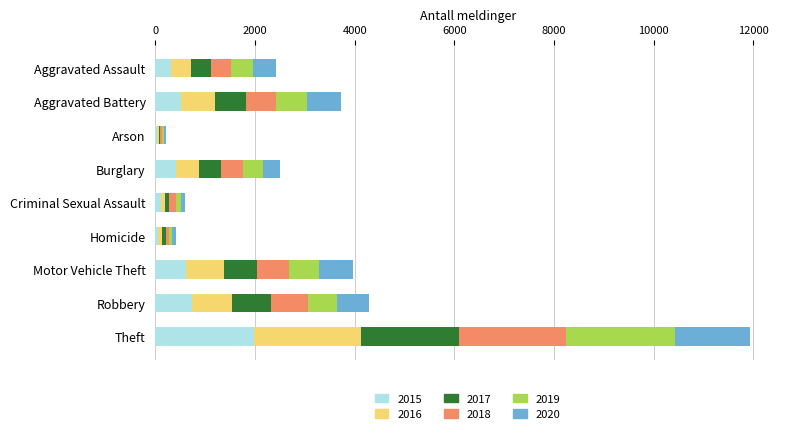

At which category is the sum across all series the highest?

Theft